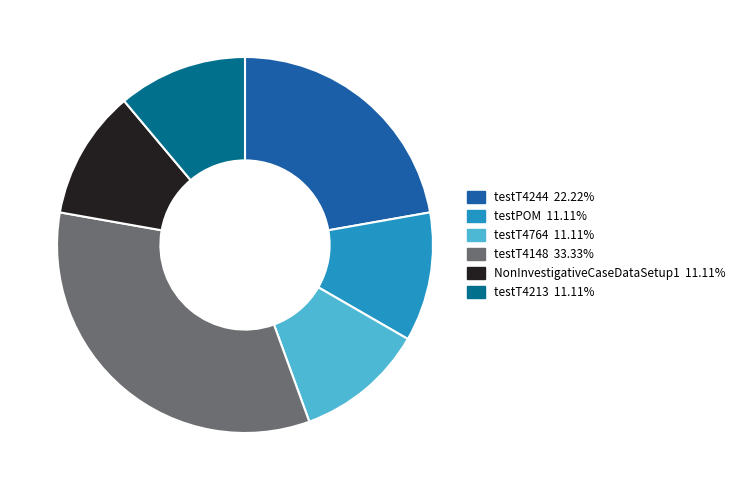

Between testT4244 and testT4213, which is larger?

testT4244